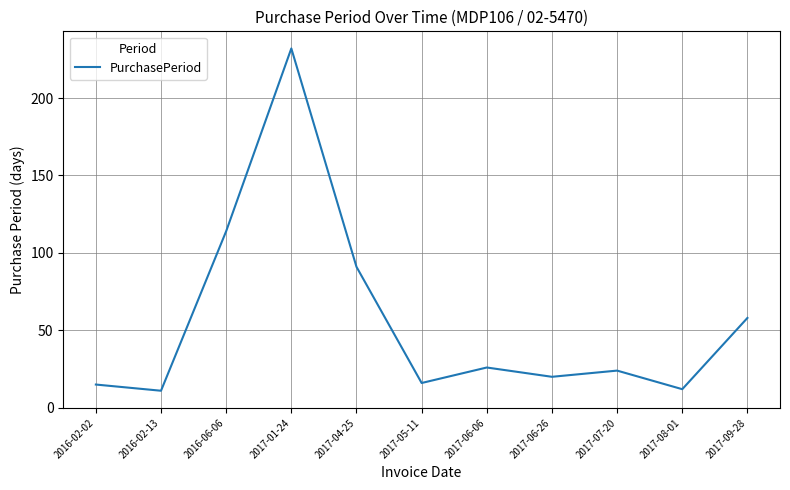

Read the value at 2017-01-24, to the nearest 50.

250